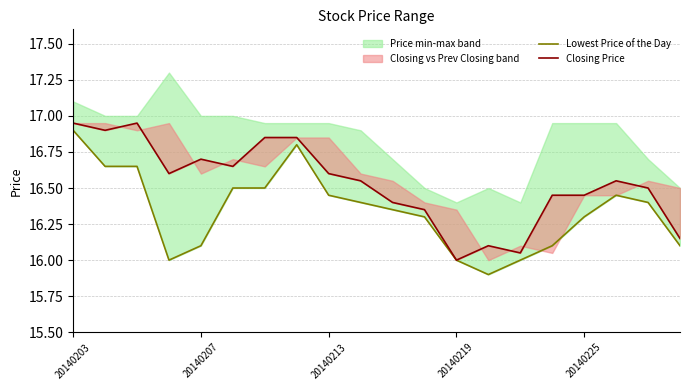

Reading left to right, transcribe all the data shown in this chart.

Lowest Price of the Day: 16.9	16.6	16.6	16.0	16.1	16.5	16.5	16.8	16.4	16.4	16.4	16.3	16.0	15.9	16.0	16.1	16.3	16.4	16.4	16.1
Closing Price: 16.9	16.9	16.9	16.6	16.7	16.6	16.9	16.9	16.6	16.6	16.4	16.4	16.0	16.1	16.1	16.4	16.4	16.6	16.5	16.1